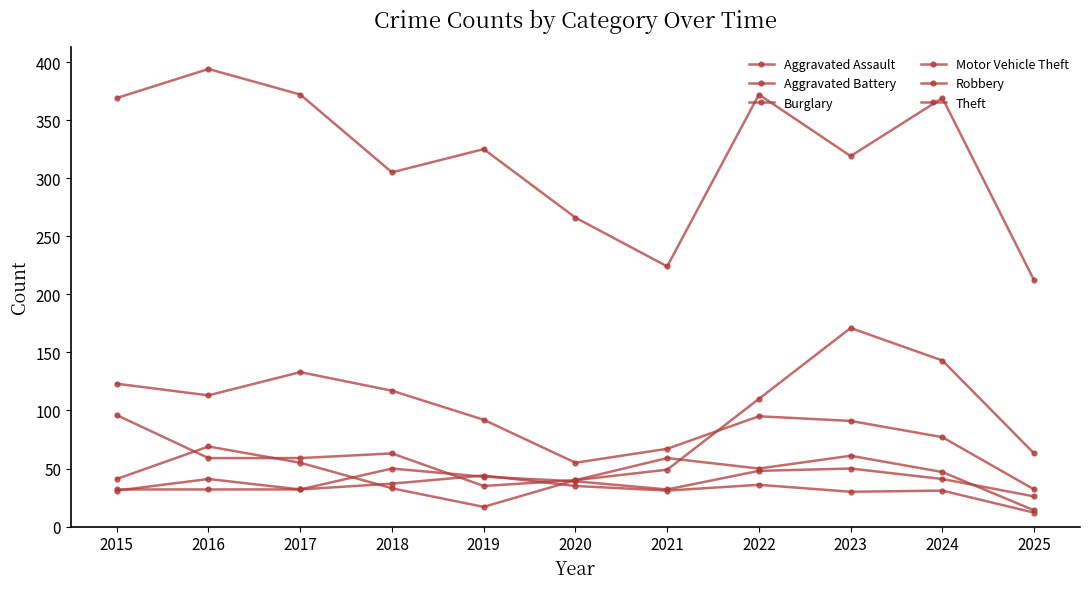

At which label does Robbery reach its minimum?

2025